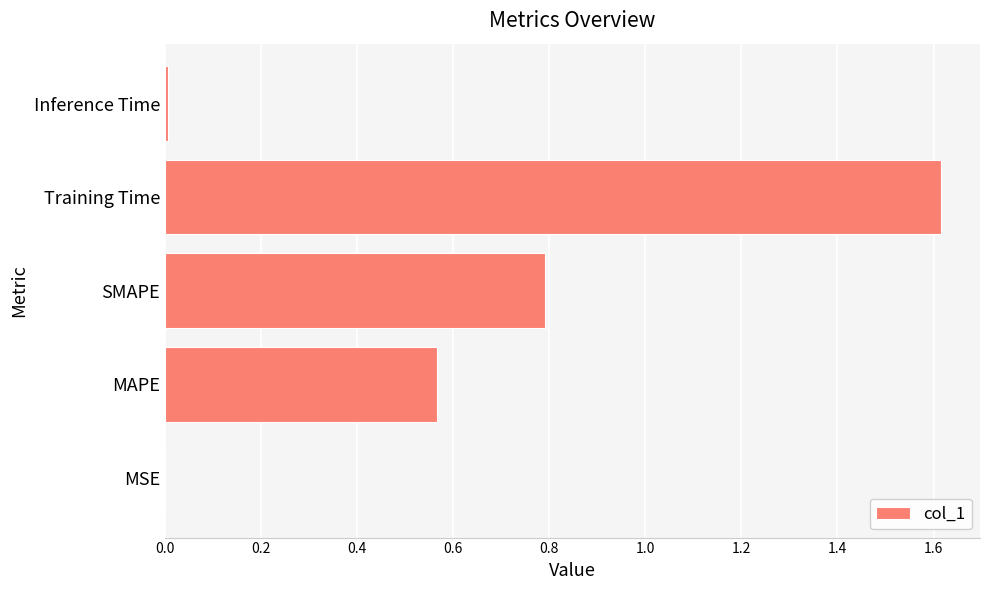

What is the sum of all values?

3.0